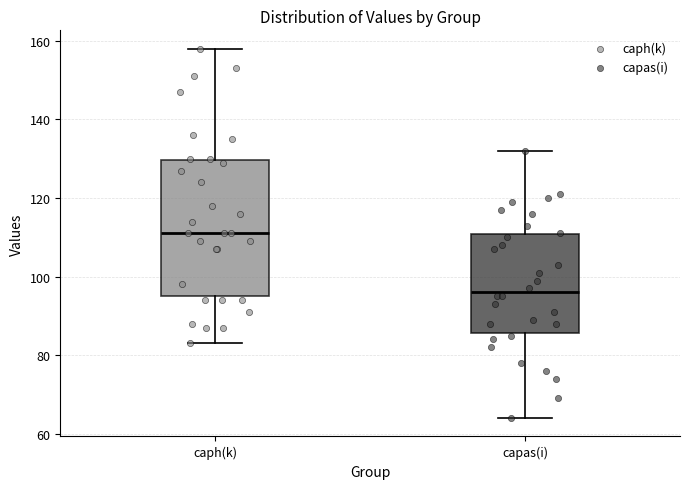

Reading left to right, transcribe this box plot: for each box, give where its median line is, the range the box spans, and where its two whiskers end, as read against the y-axis. The values are not printed on the chart, so give them approximately, as read against the axis.

caph(k): median 112, box 96 to 130, whiskers 84 to 158
capas(i): median 96, box 86 to 110, whiskers 64 to 132